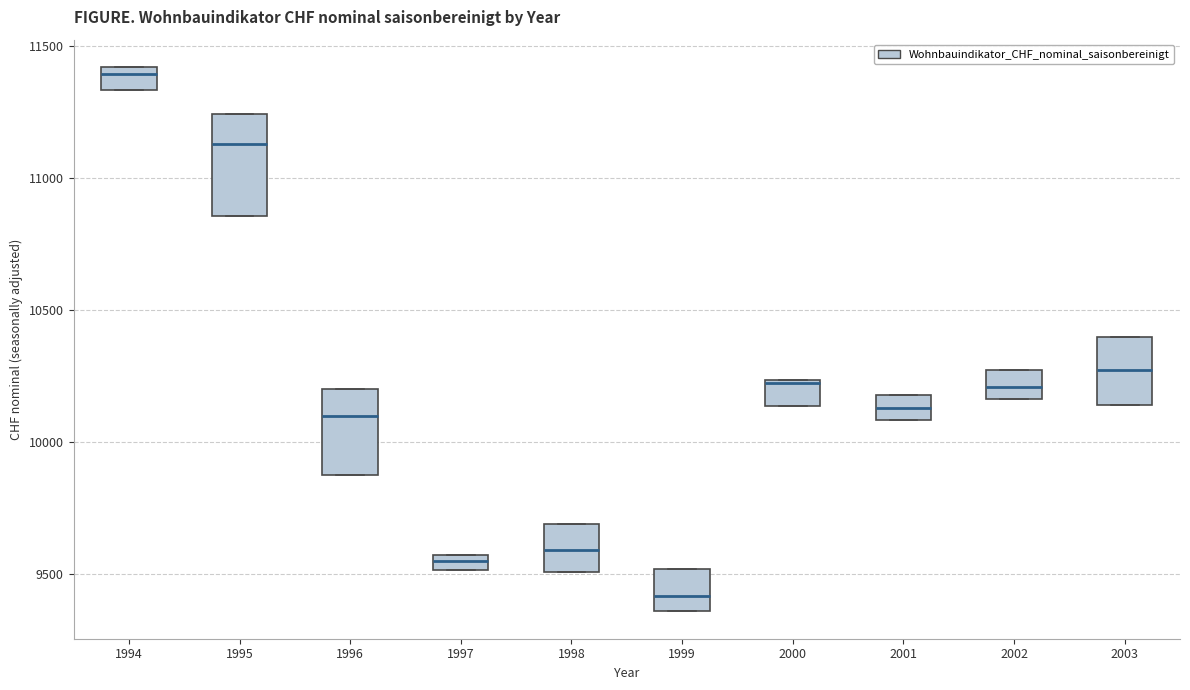

Where does the median line of the box at x = 1996 sit on the y-axis? The values are not printed on the chart, so give them approximately, as read against the axis.

10100